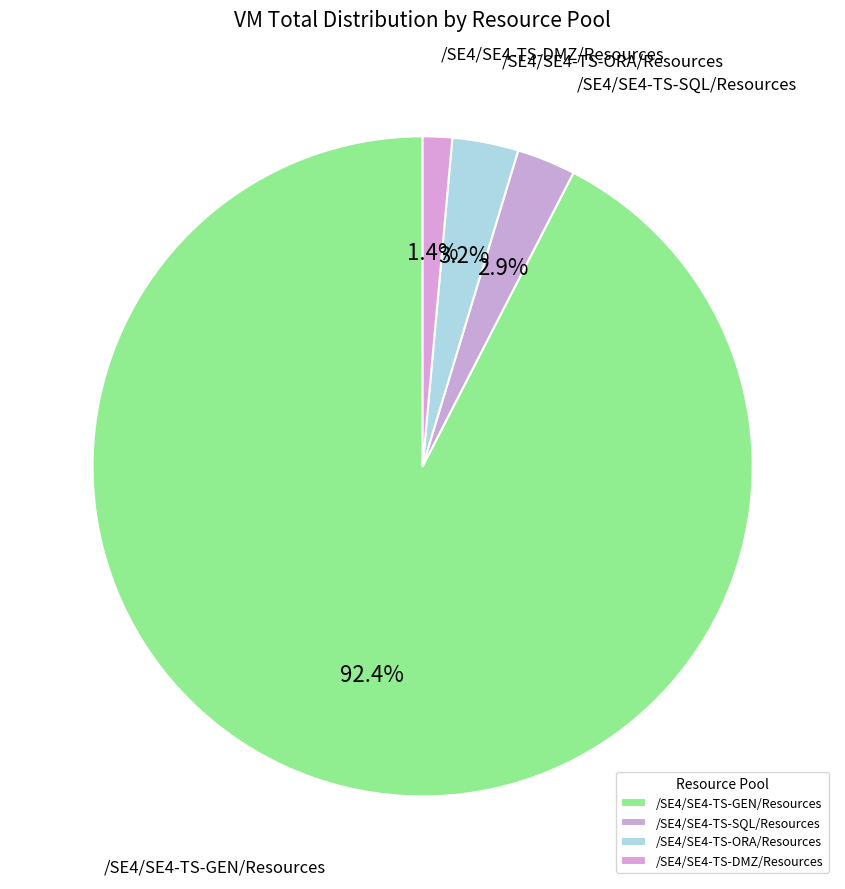

Which category accounts for the majority?

/SE4/SE4-TS-GEN/Resources